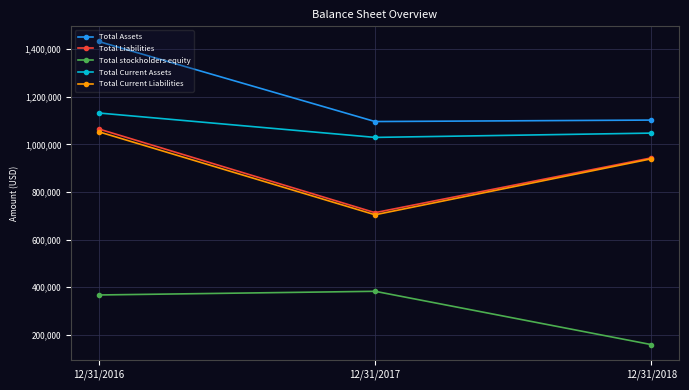

Which series has the widest spread of values?

Total Liabilities